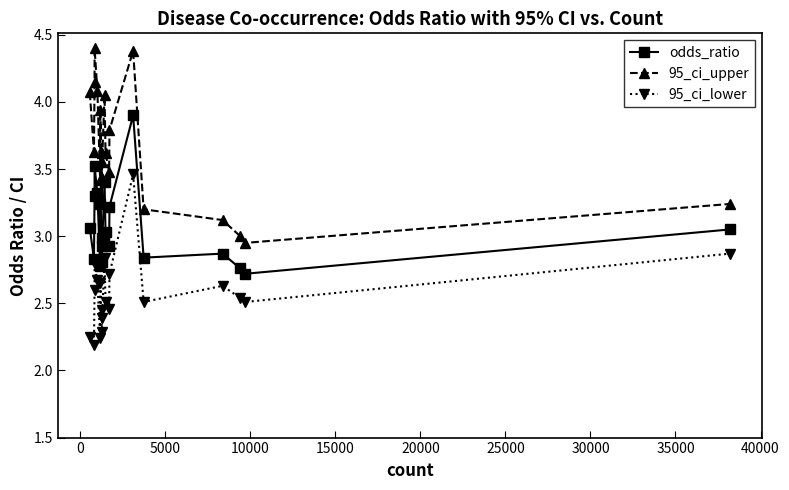

At how many categories does at least one series exceed 2?

20